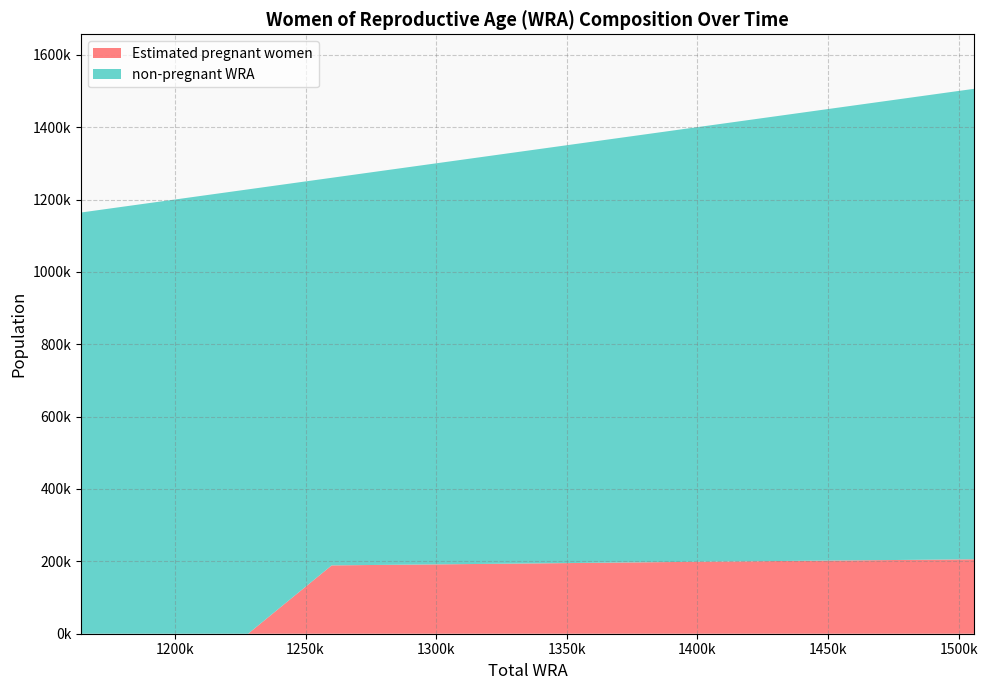

Reading left to right, extract all data points from this chart.

non-pregnant WRA: 1164000.0	1197000.0	1228000.0	1071133.5	1102757.7	1133458.0	1165898.8	1197437.4	1231004.6	1266636.8	1300301.3
Estimated pregnant women: 0.0	0.0	0.0	188866.5	191242.3	193542.0	196101.2	198562.6	200995.4	203363.2	205698.7